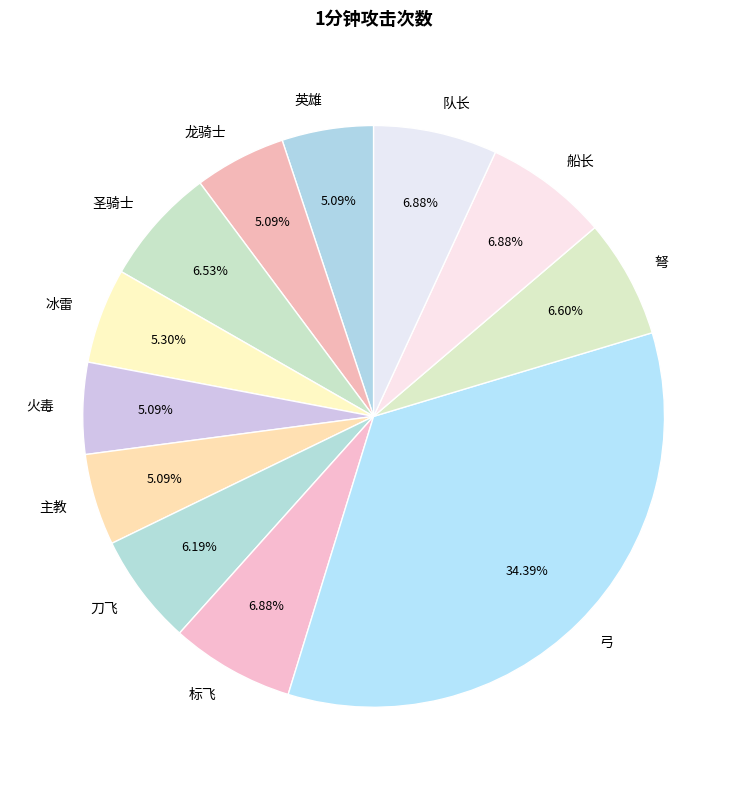

How many segments does this pie chart have?

12